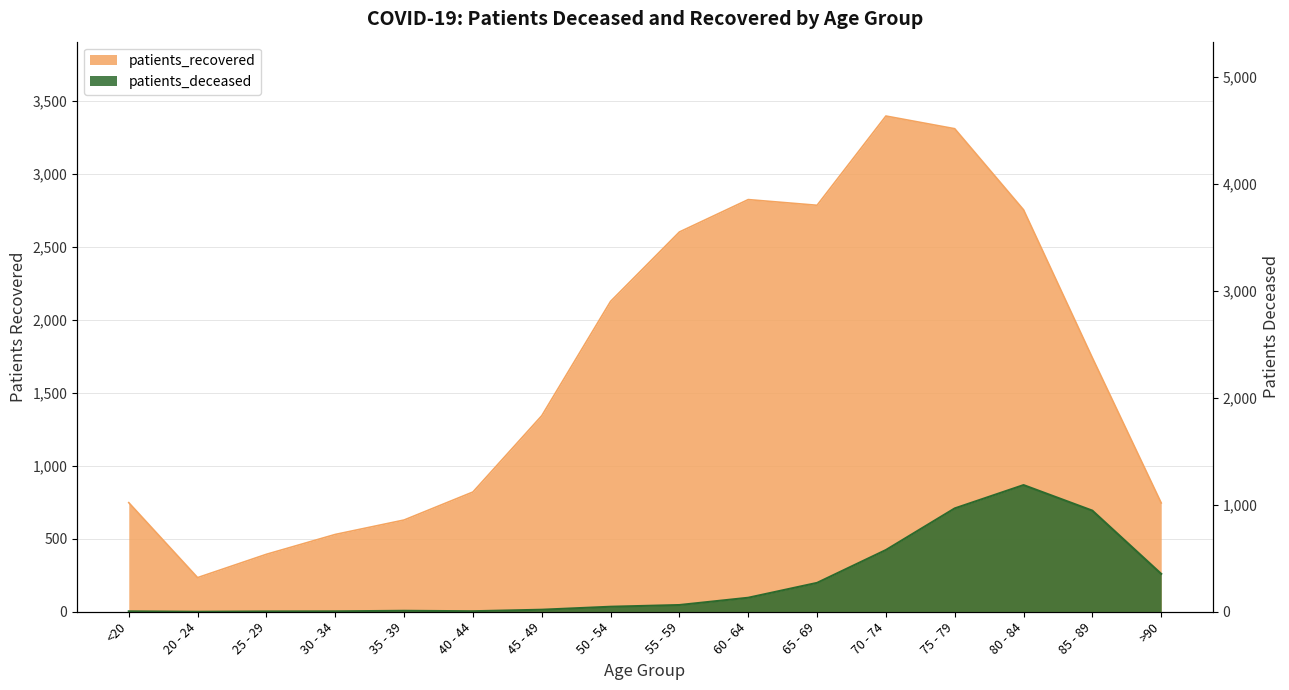

True or false: patients_deceased and patients_recovered intersect in this chart.

False